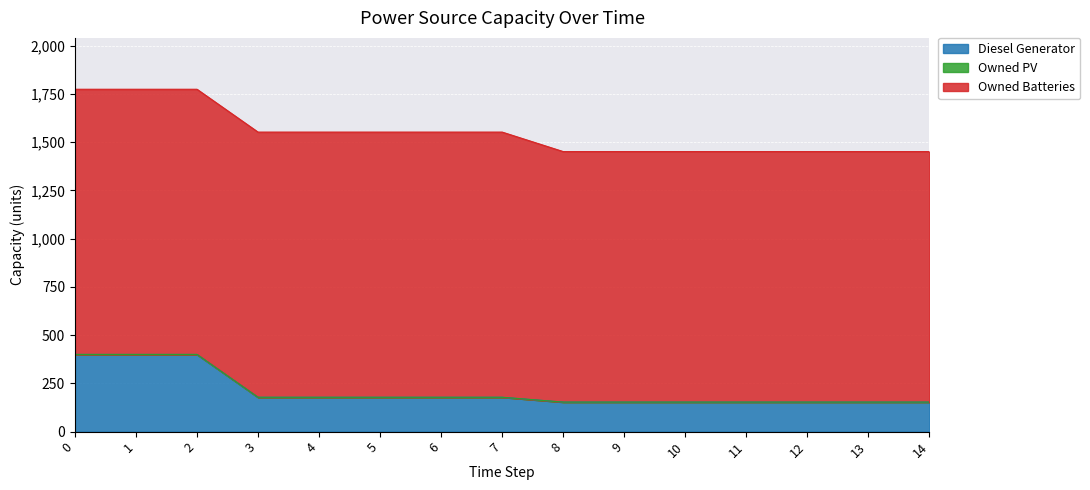

What is the spread (max minus min) of values at 8?

1298